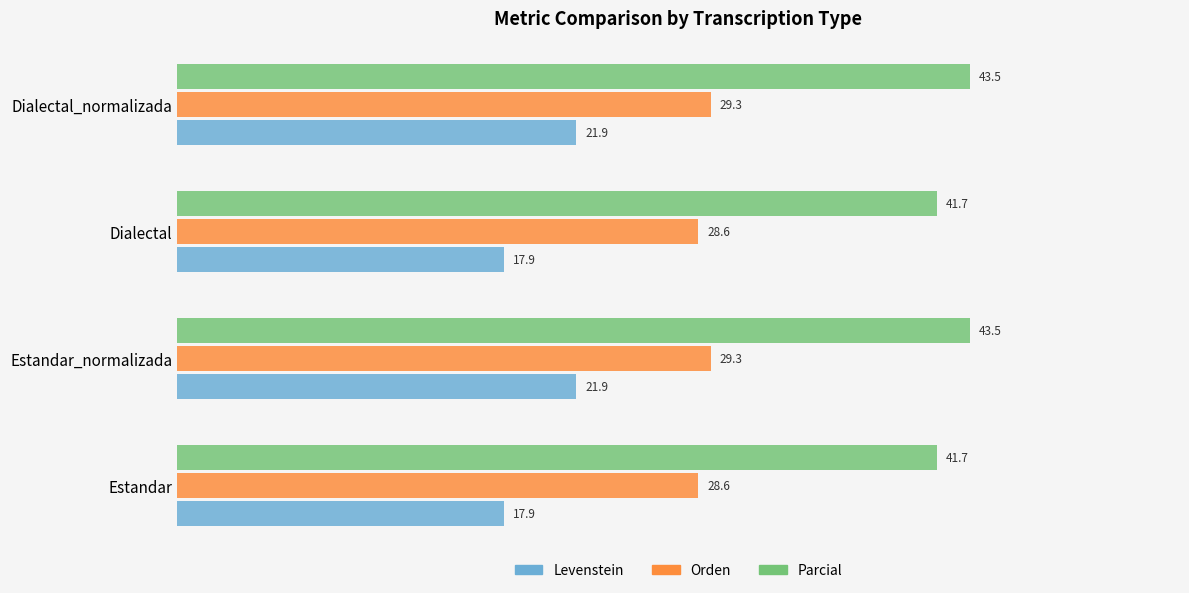

What is the average value of the Parcial series?

42.6